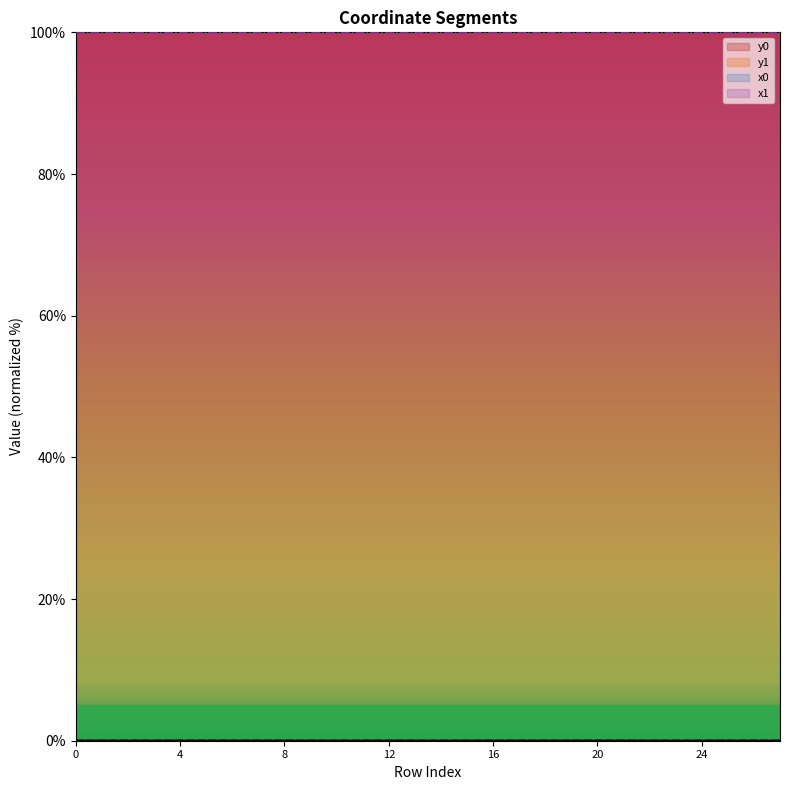

True or false: y1 has more than 1 points higher than both neighbors.

True